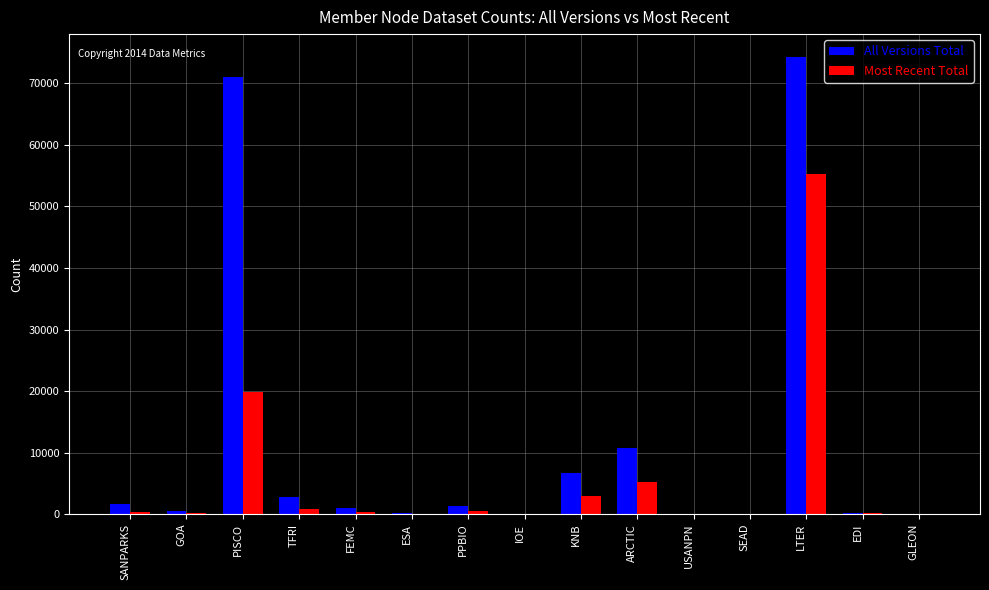

Which label corresponds to the largest value in the chart?

LTER